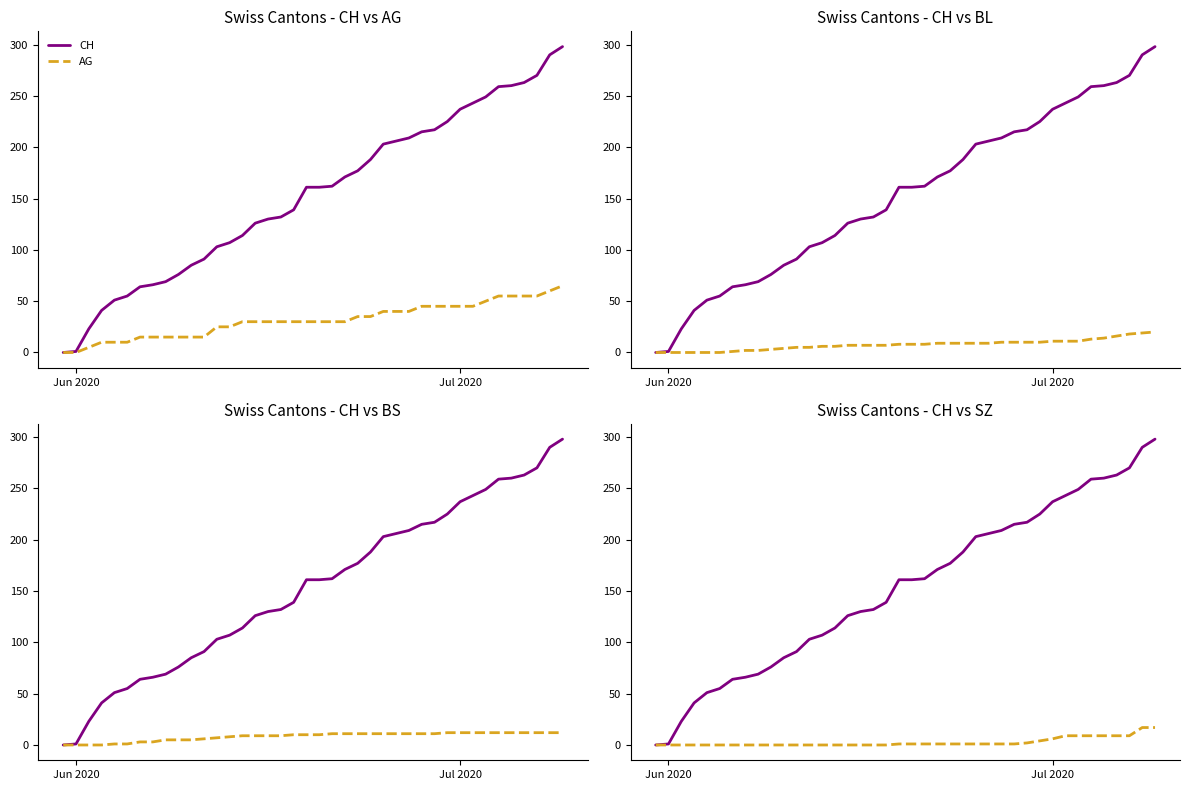

The BL series shows 2 at 6. True or false?

False